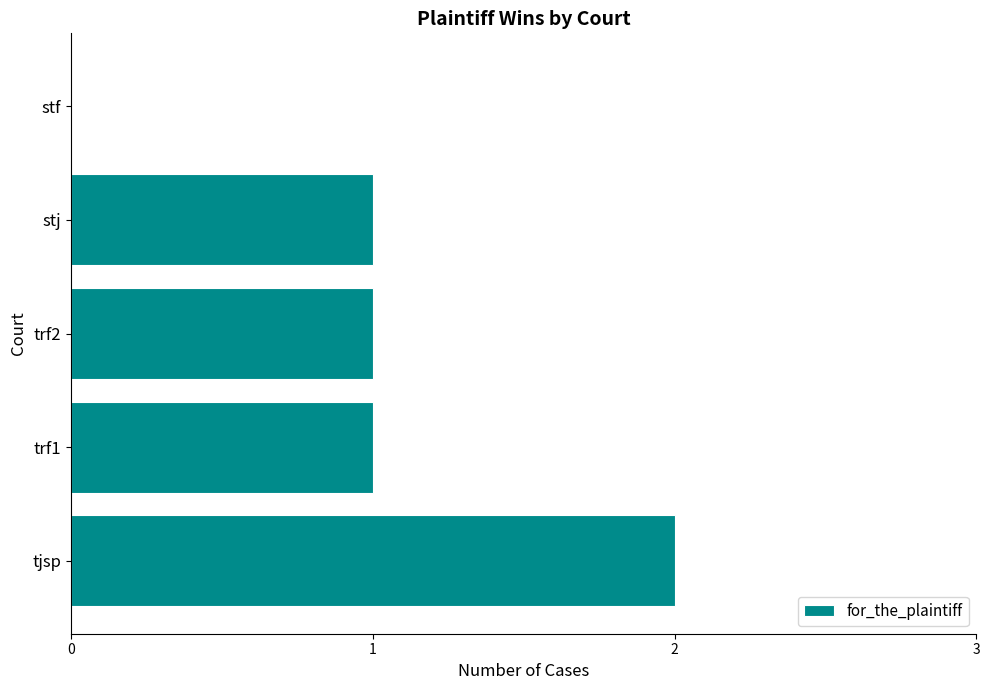

Between tjsp and stf, which is larger?

tjsp